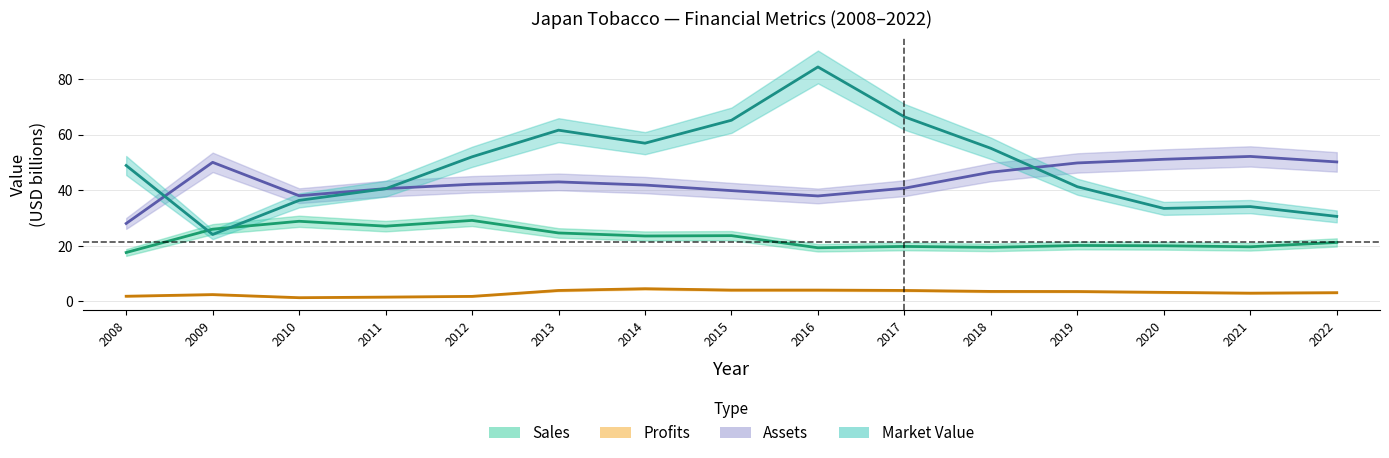

How many intersections are there between Market_Value and Assets?

3